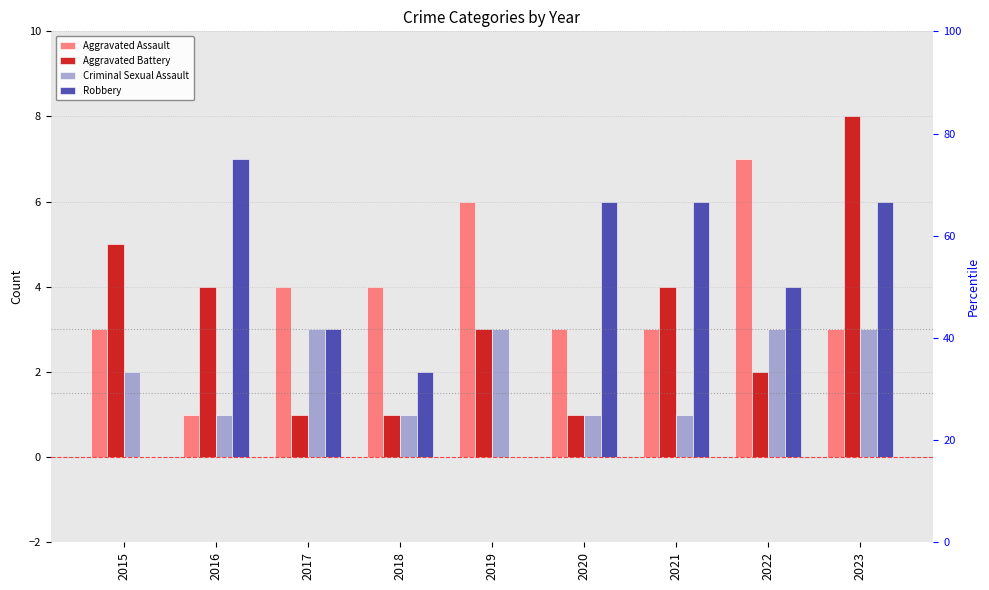

What are all the series names shown in the legend?

Aggravated Assault, Aggravated Battery, Criminal Sexual Assault, Robbery